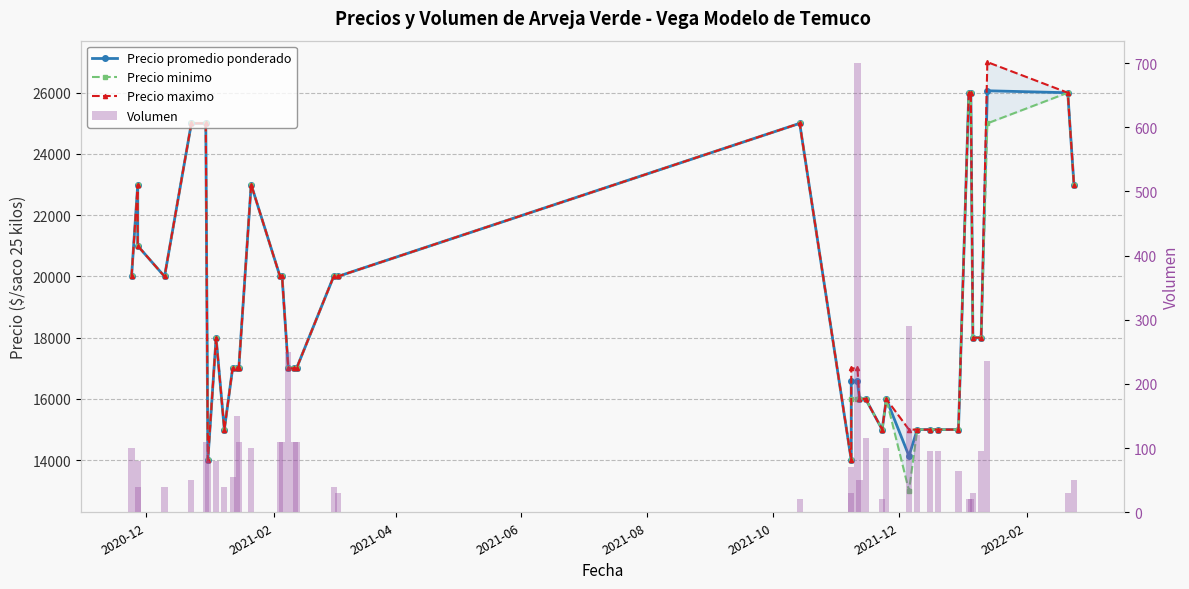

True or false: Precio minimo has a value of 31092 at 13.

False